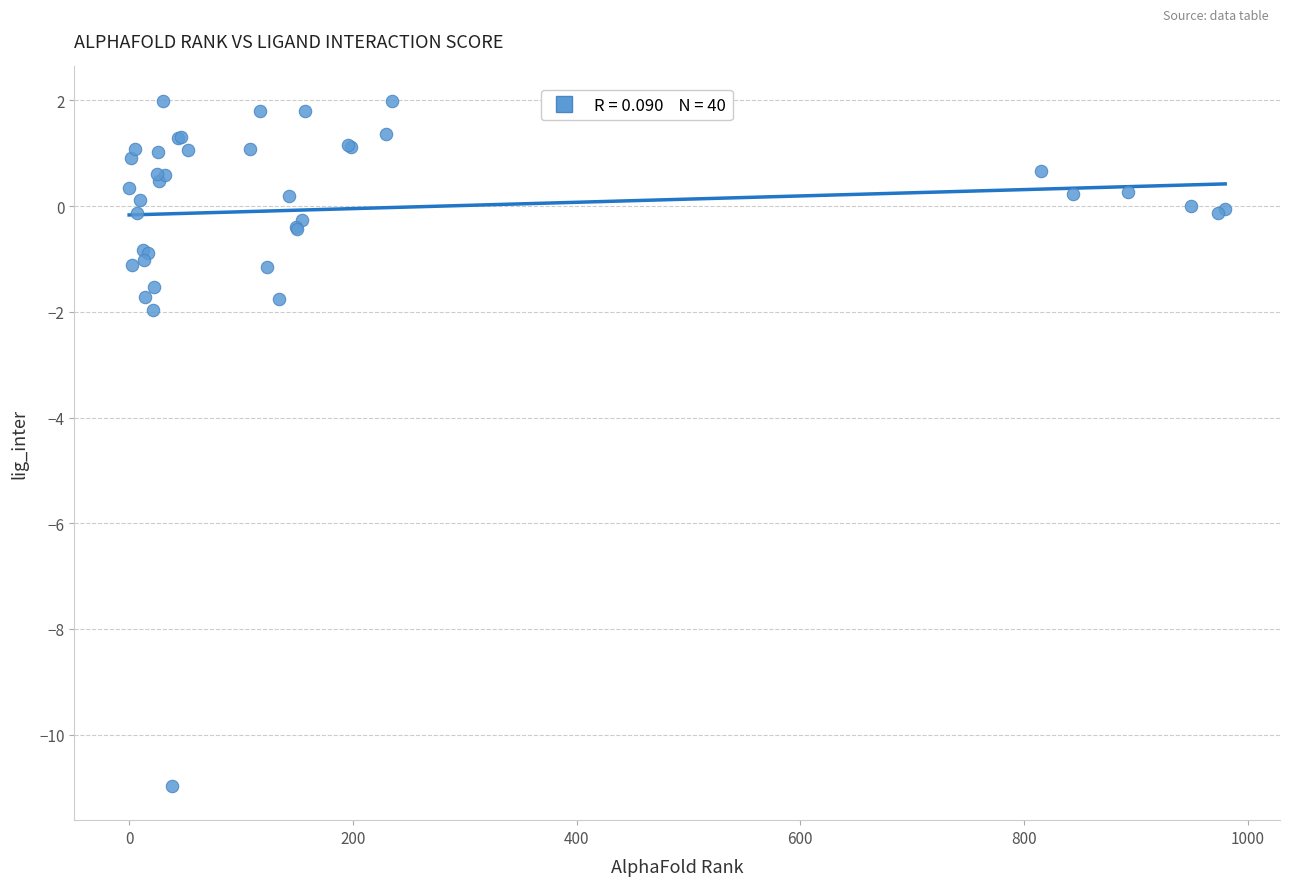

What Y value in the scatter plot is closest to -4?

-2.0